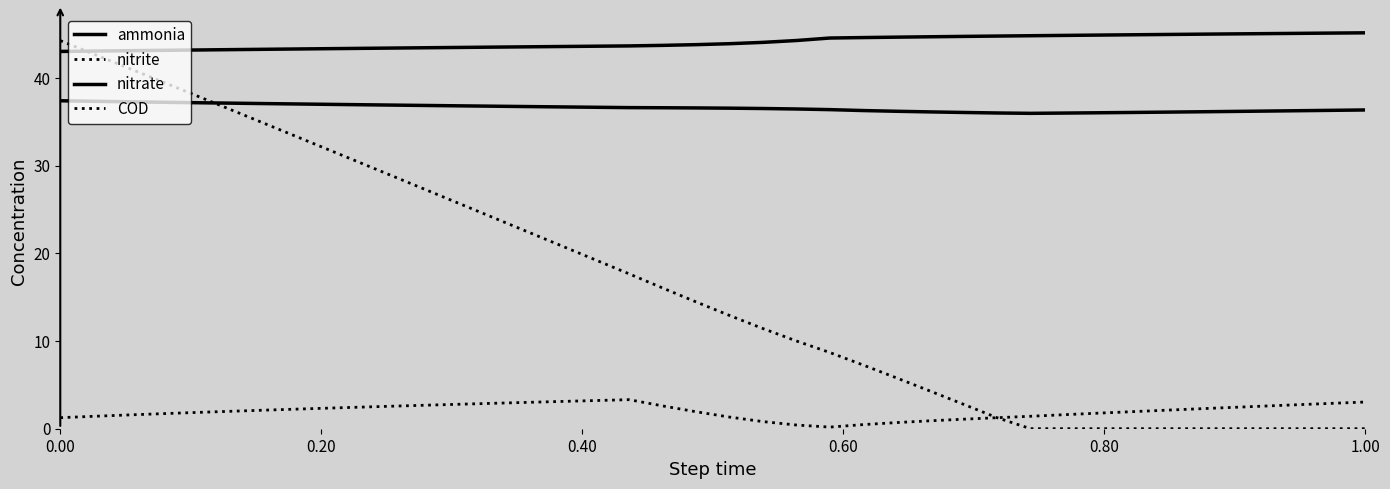

True or false: ammonia and nitrite cross at least once.

False